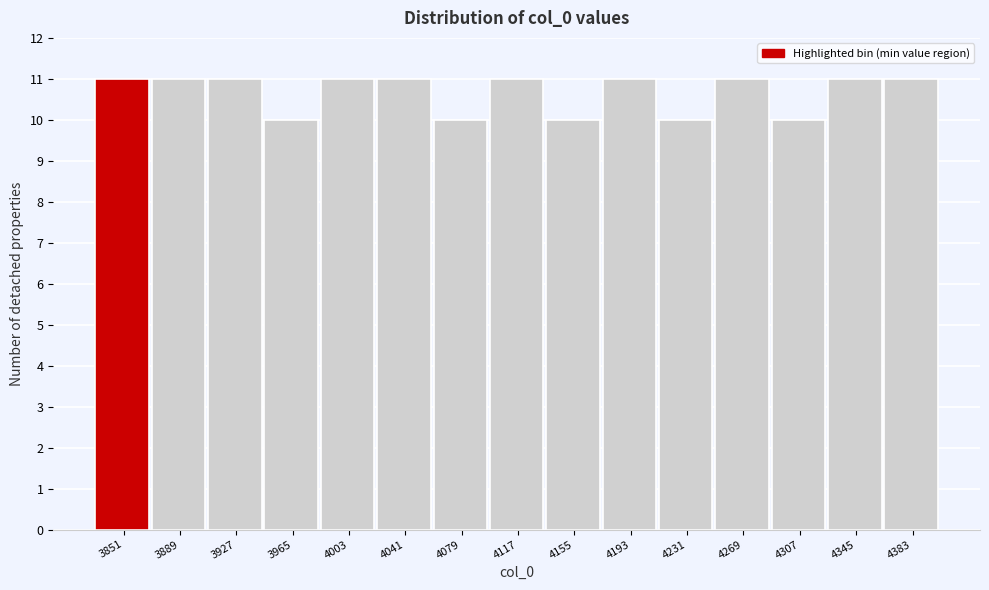

Reading left to right, what are all the values shown in this chart?

11	11	11	10	11	11	10	11	10	11	10	11	10	11	11